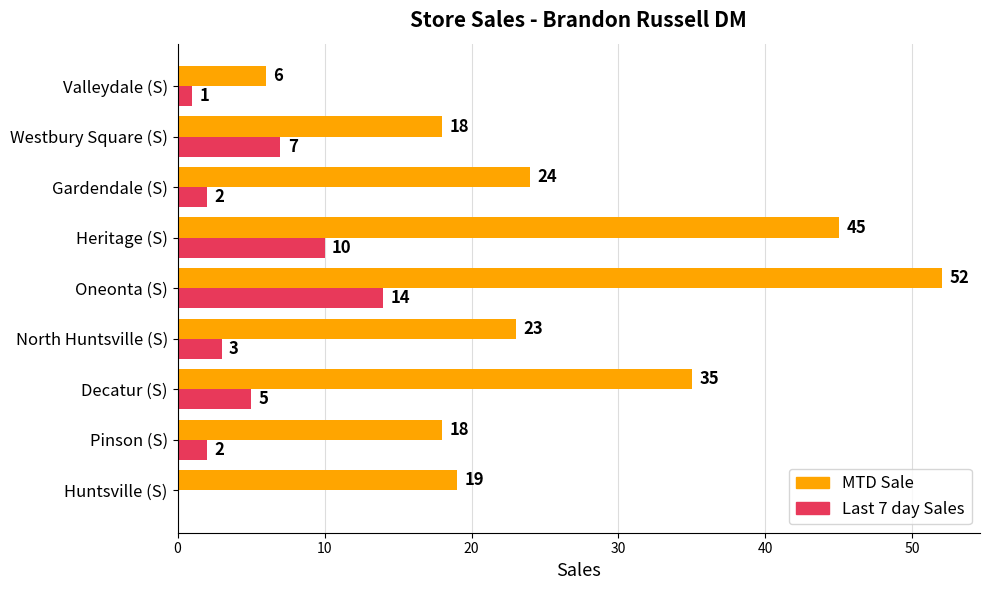

What is the sum of all Last 7 day Sales values?

44